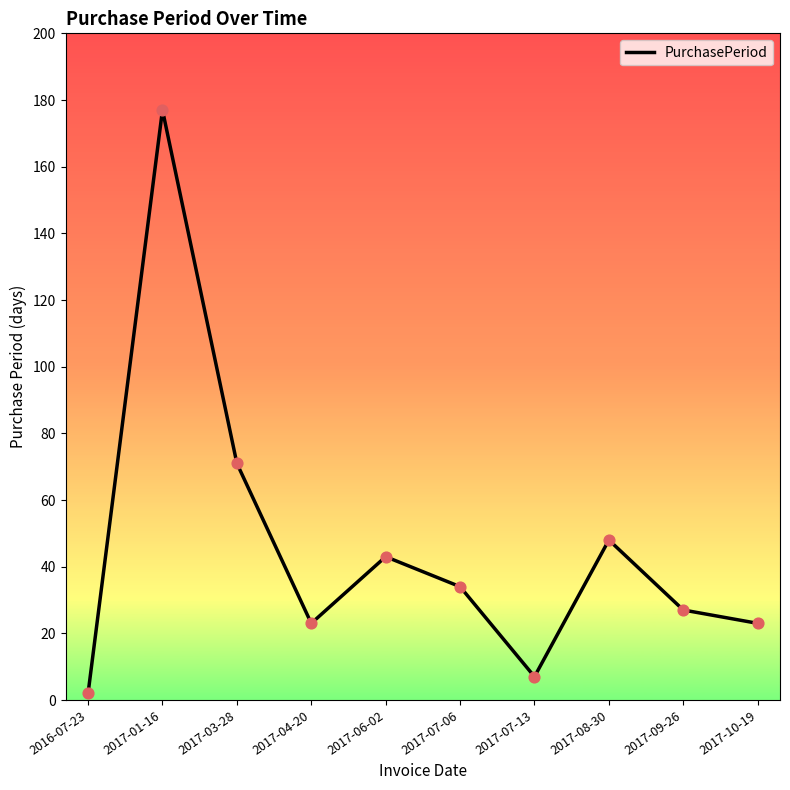

Which has a higher value, 2017-09-26 or 2017-06-02?

2017-06-02